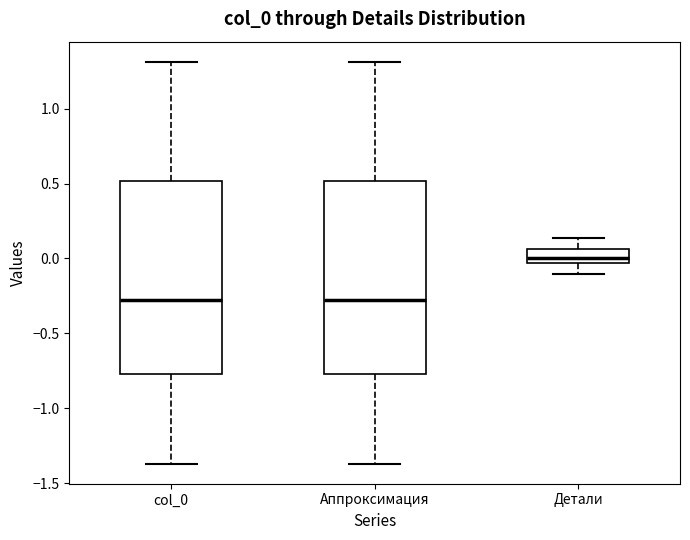

Which box's median line is the highest?

Детали